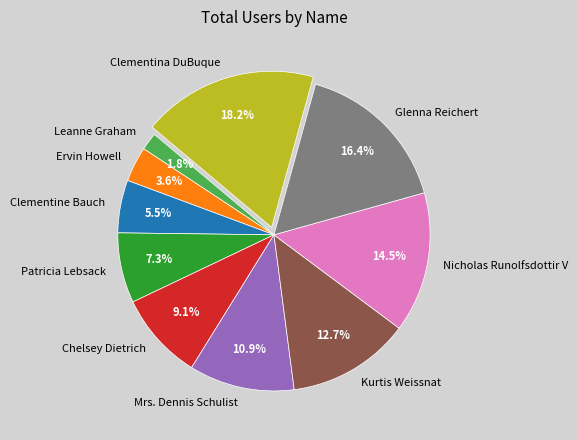

To the nearest percent, what percentage of the pie is Mrs. Dennis Schulist?

11%